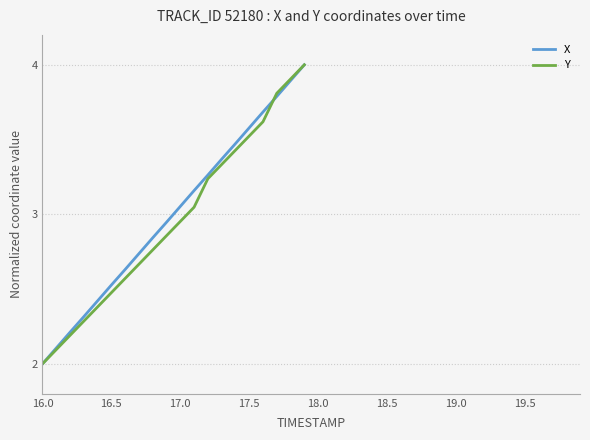

What is the maximum value for Y?

4.0